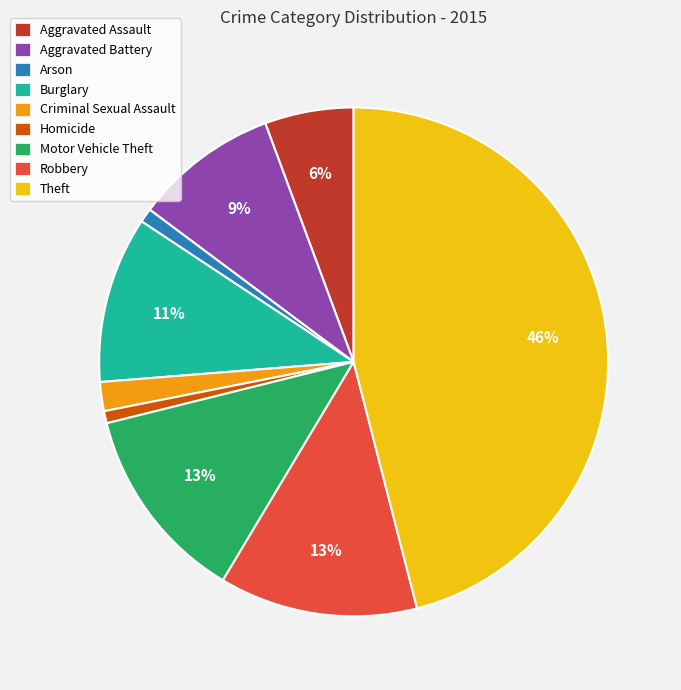

Which category has the biggest portion of the pie?

Theft